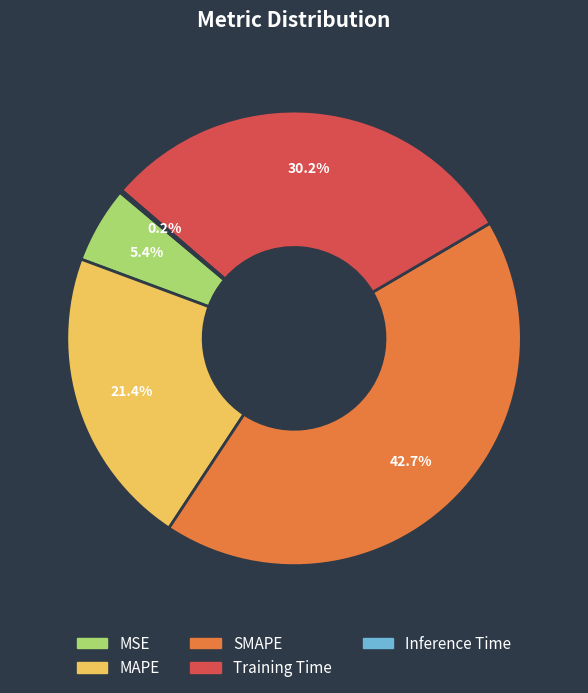

Do SMAPE and Training Time together represent more than half of the pie?

Yes